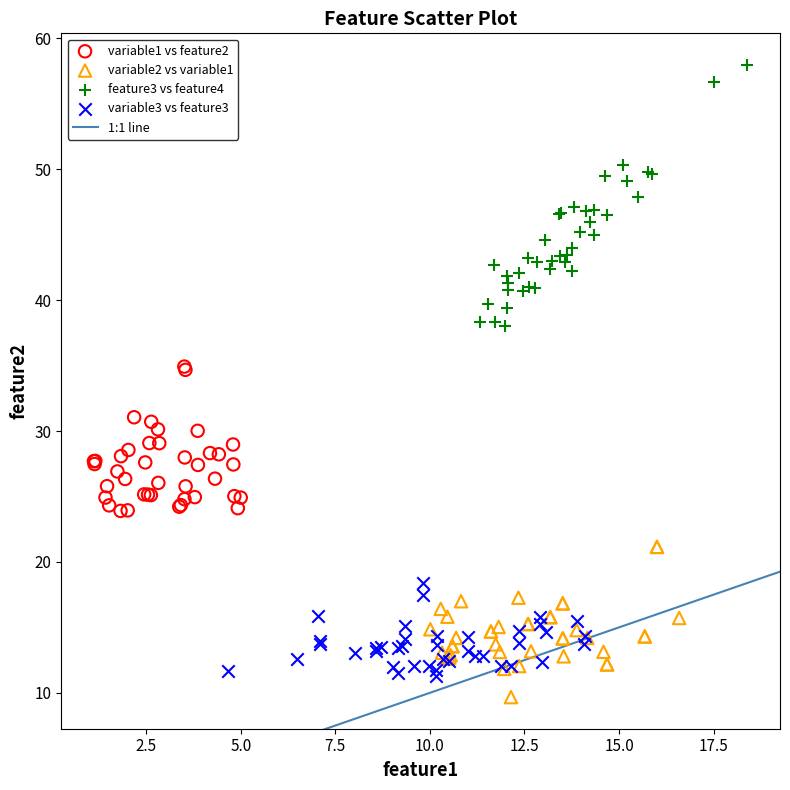

Which series has the widest spread of Y values?

feature3 vs feature4